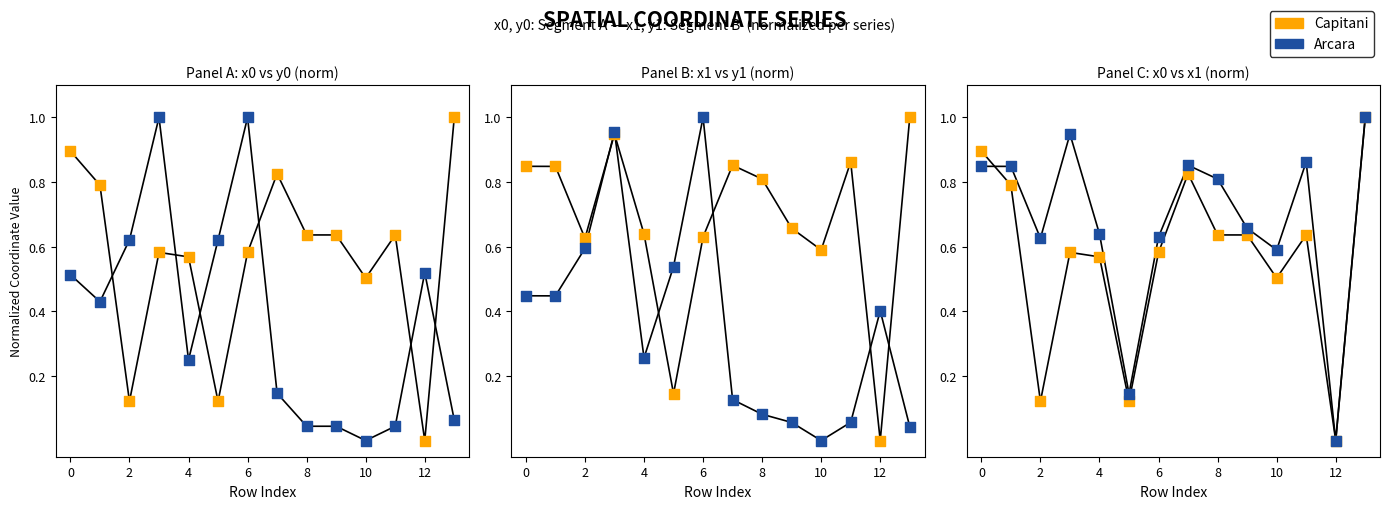

Which series reaches the minimum Y coordinate?

Capitani